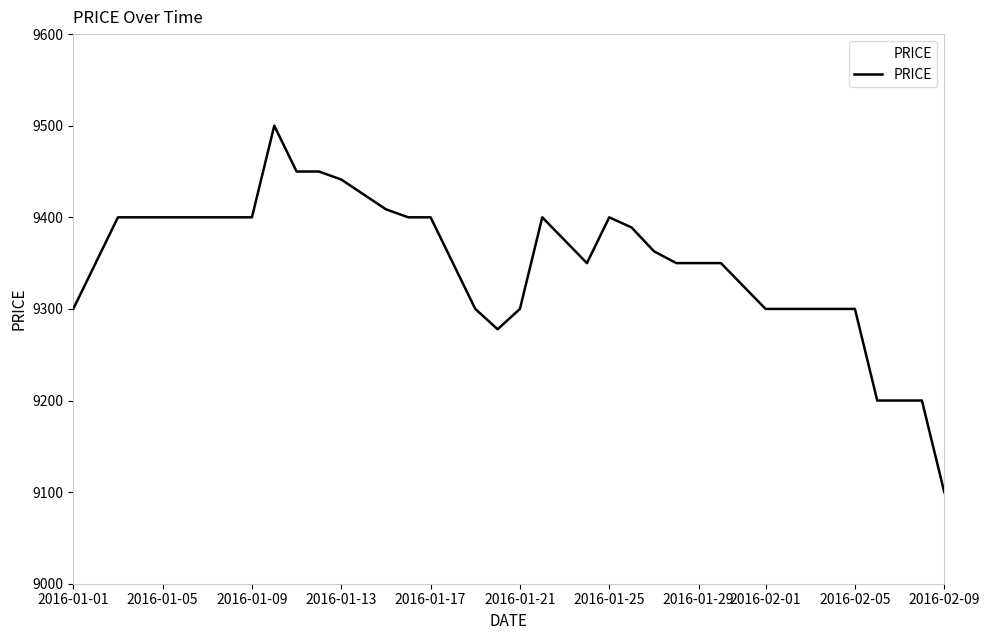

Reading left to right, list all the values displayed in this chart.

9300.0	9350.0	9400.0	9400.0	9400.0	9400.0	9400.0	9400.0	9400.0	9500.0	9450.0	9450.0	9441.2	9425.0	9408.8	9400.0	9400.0	9350.0	9300.0	9277.8	9300.0	9400.0	9375.0	9350.0	9400.0	9388.9	9363.0	9350.0	9350.0	9350.0	9325.0	9300.0	9300.0	9300.0	9300.0	9300.0	9200.0	9200.0	9200.0	9100.0